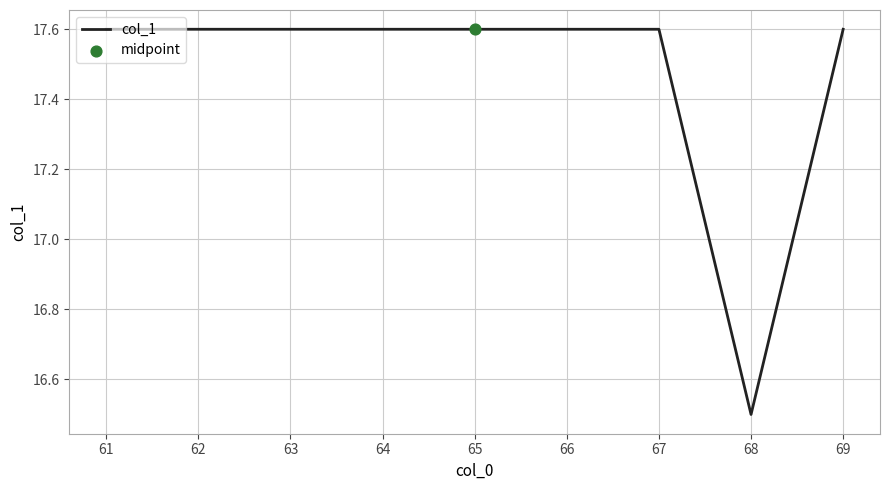

Which has a higher value, 61 or 68?

61